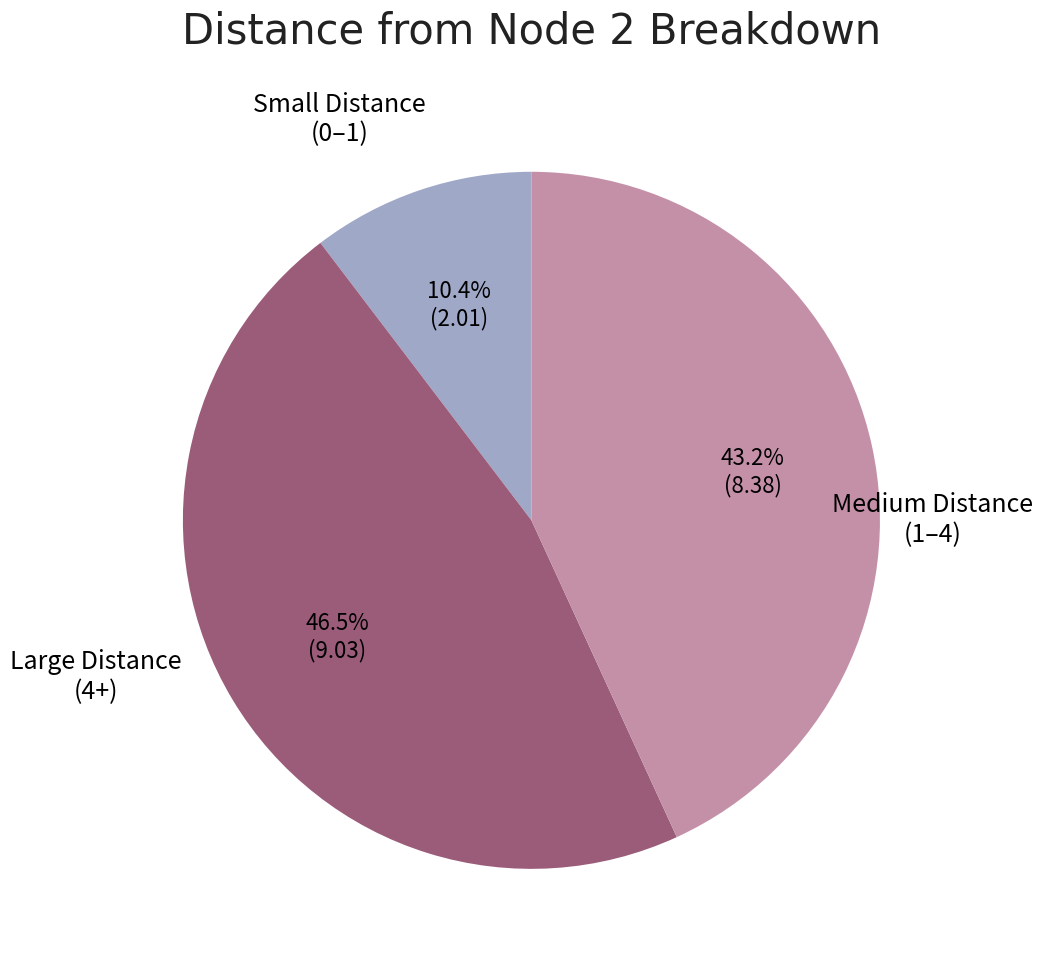

Is there any slice that represents more than half of the pie?

No